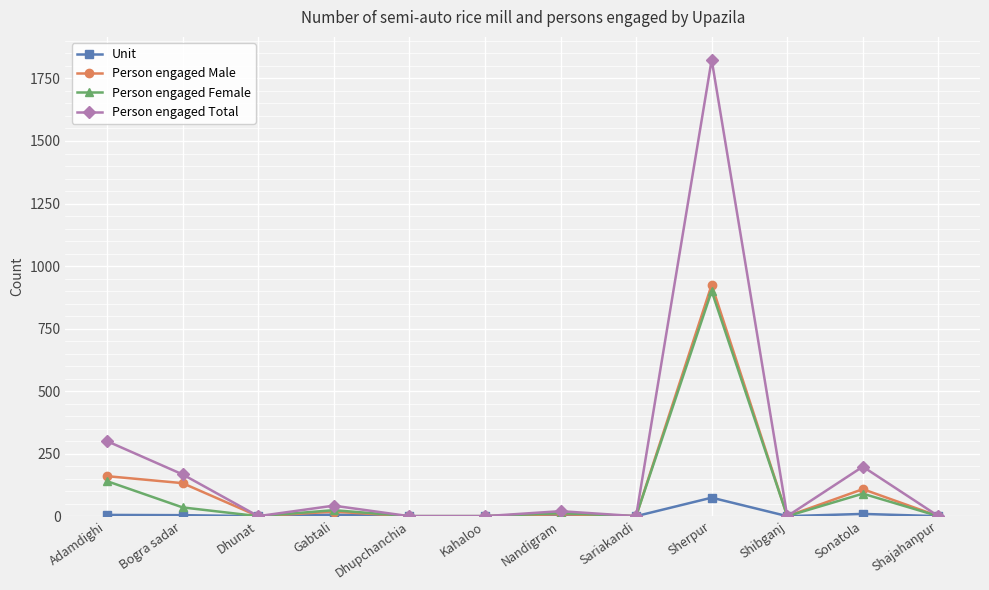

What is the spread (max minus min) of values at Sherpur?

1751